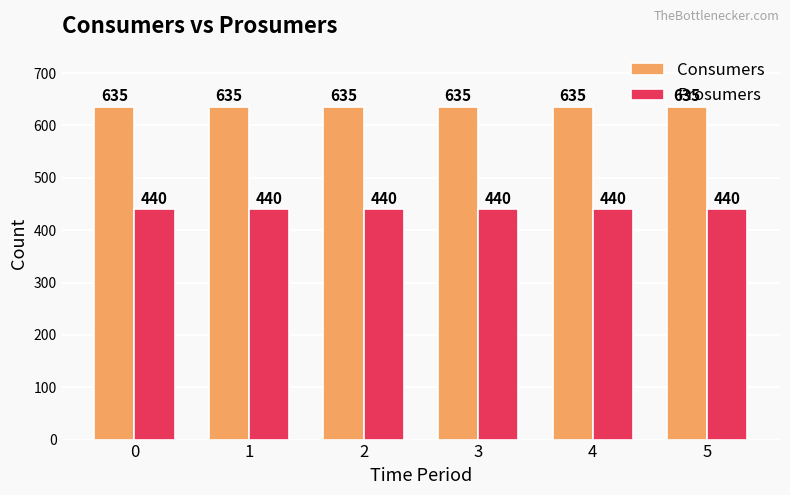

Is the value of Consumers at 0 greater than the value of Prosumers at 4?

Yes